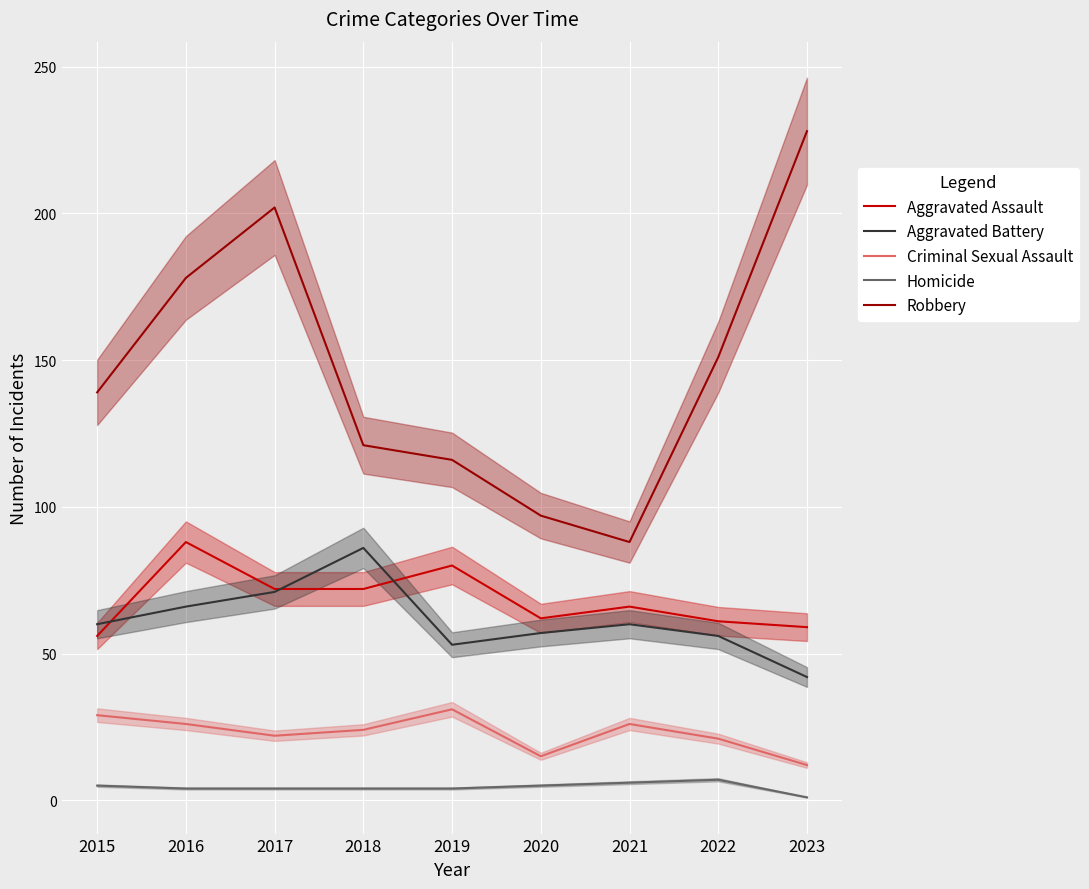

How many series are shown in this chart?

5